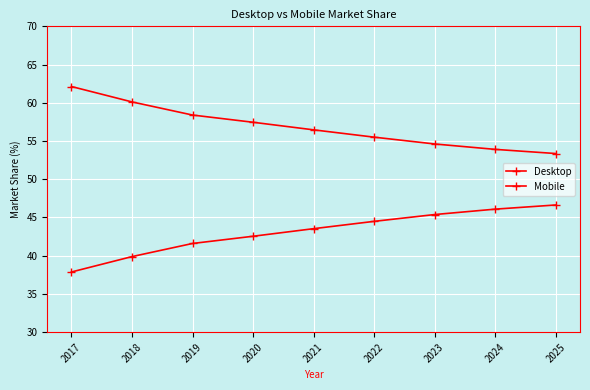

How many lines are shown in the chart?

2